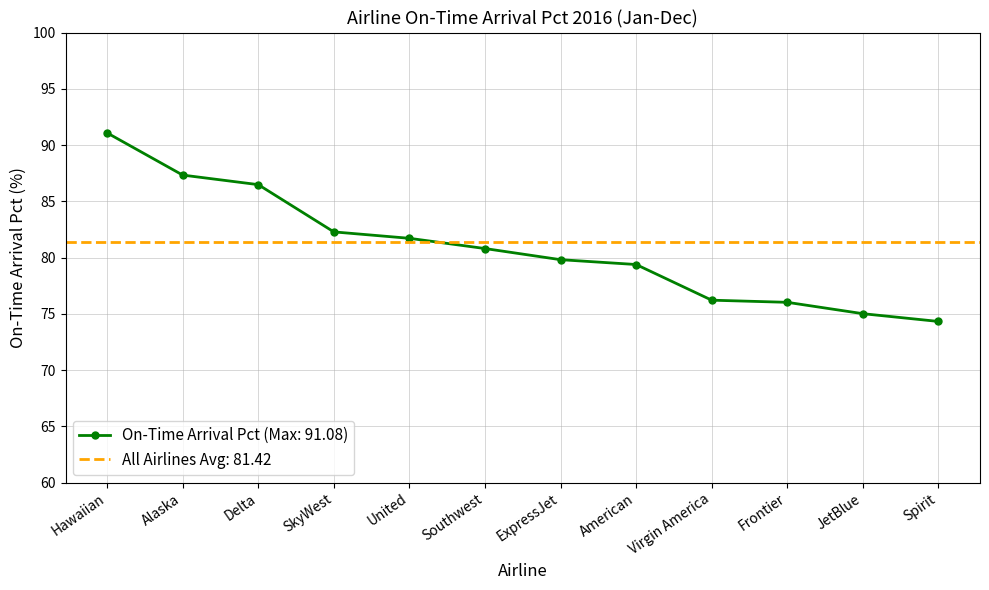

What is the sum of the values at Virgin America and SkyWest?

158.5